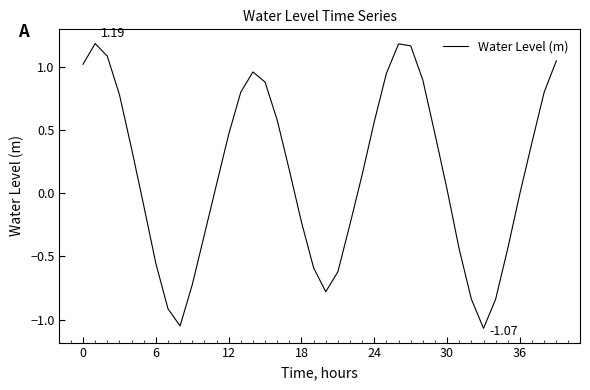

What is the difference between the maximum and minimum values?

2.3